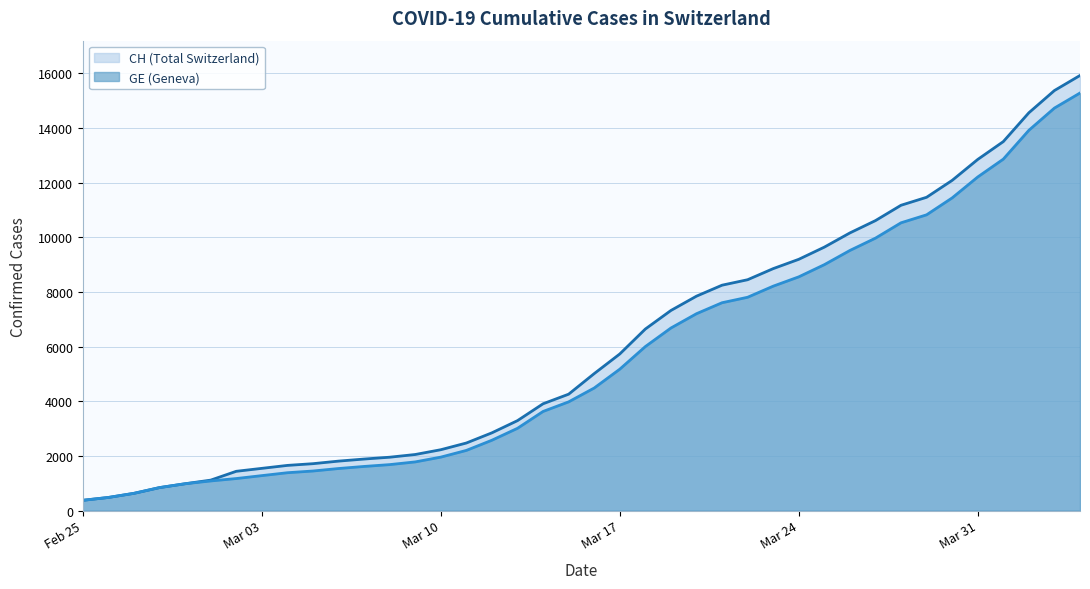

What is the minimum value shown in the chart?

375